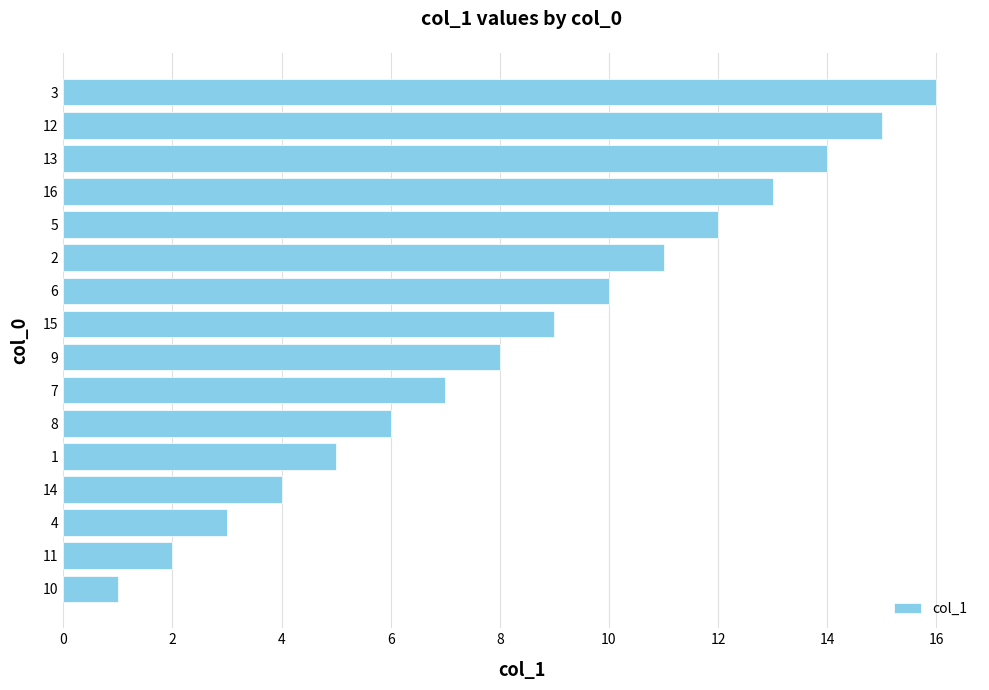

What is the sum of the values at 16 and 4?

16